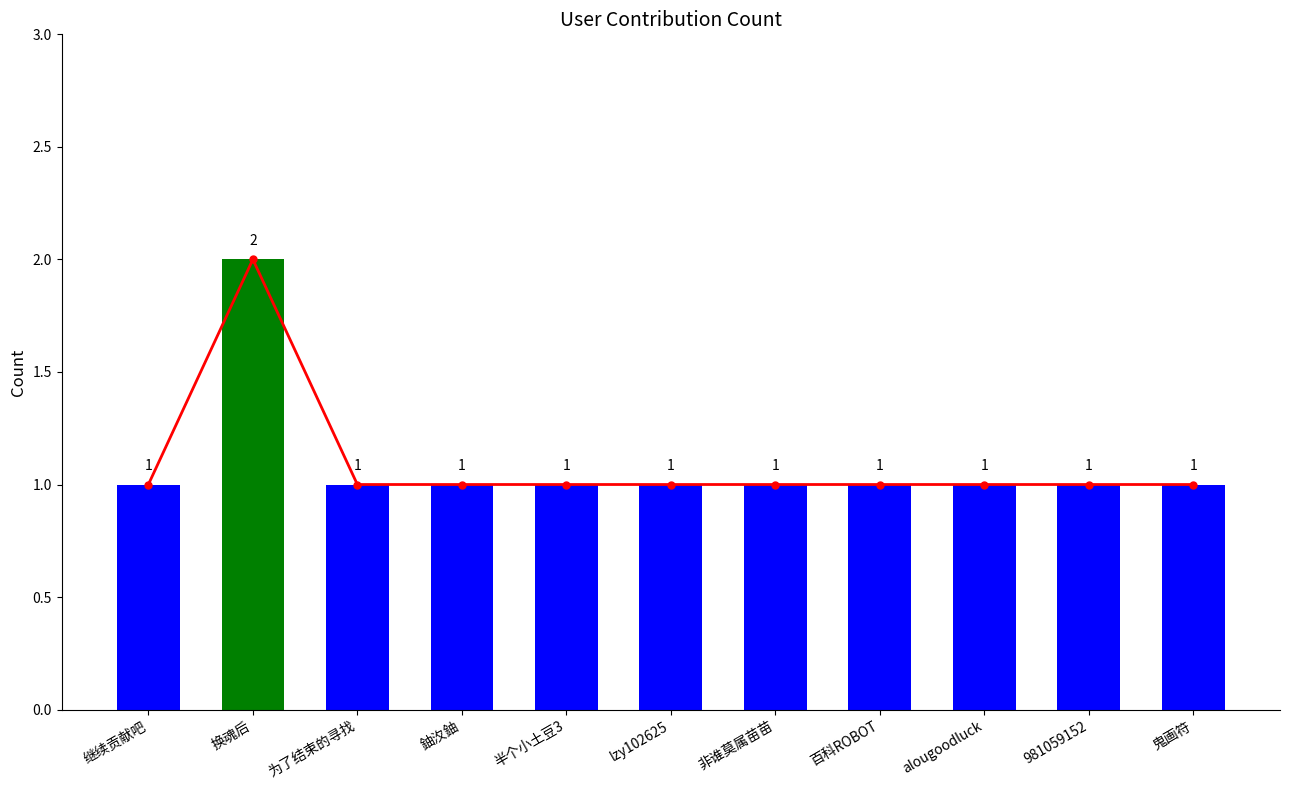

What is the sum of the values at 鬼画符 and 为了结束的寻找?

2